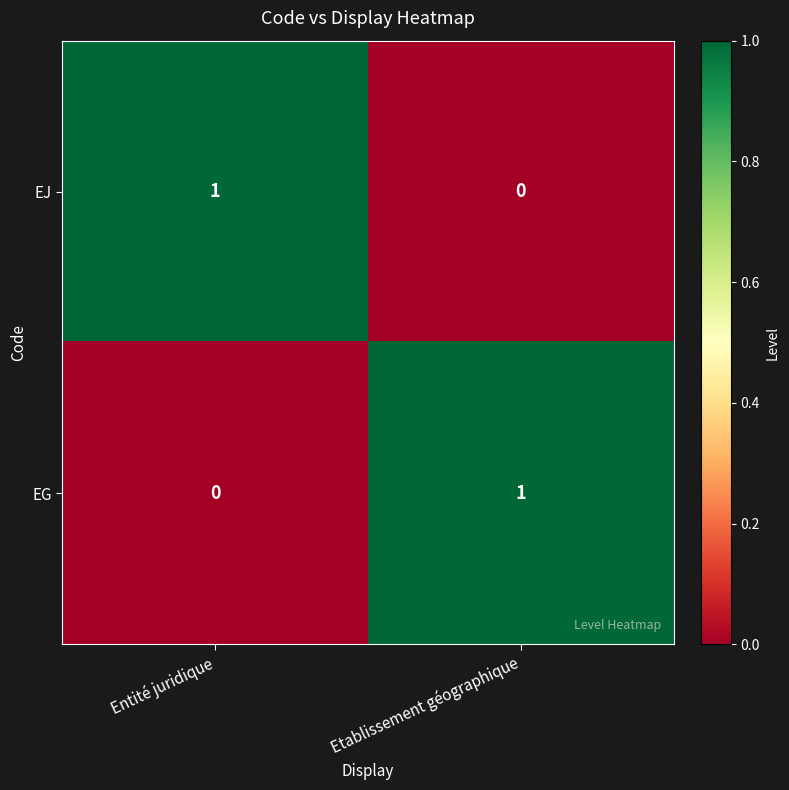

At Etablissement géographique, list the series in order from smallest to largest.

EJ, EG